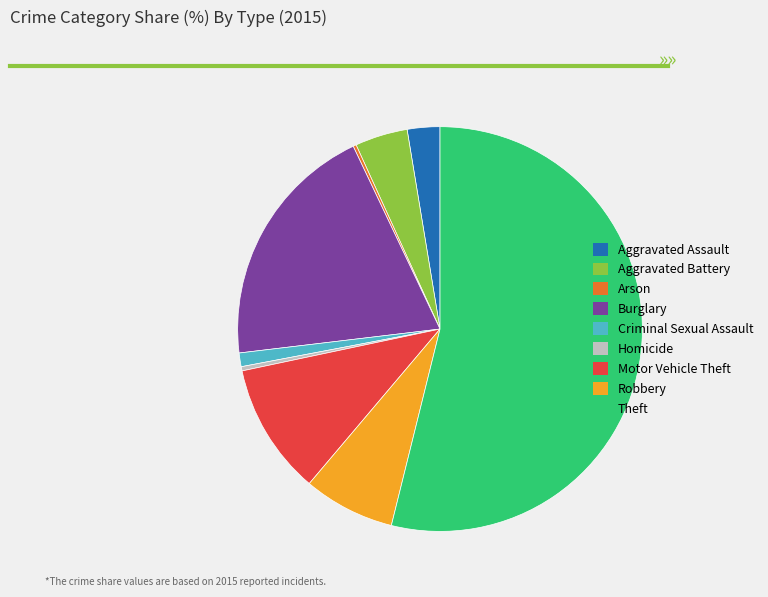

Is Theft the majority of the pie?

Yes